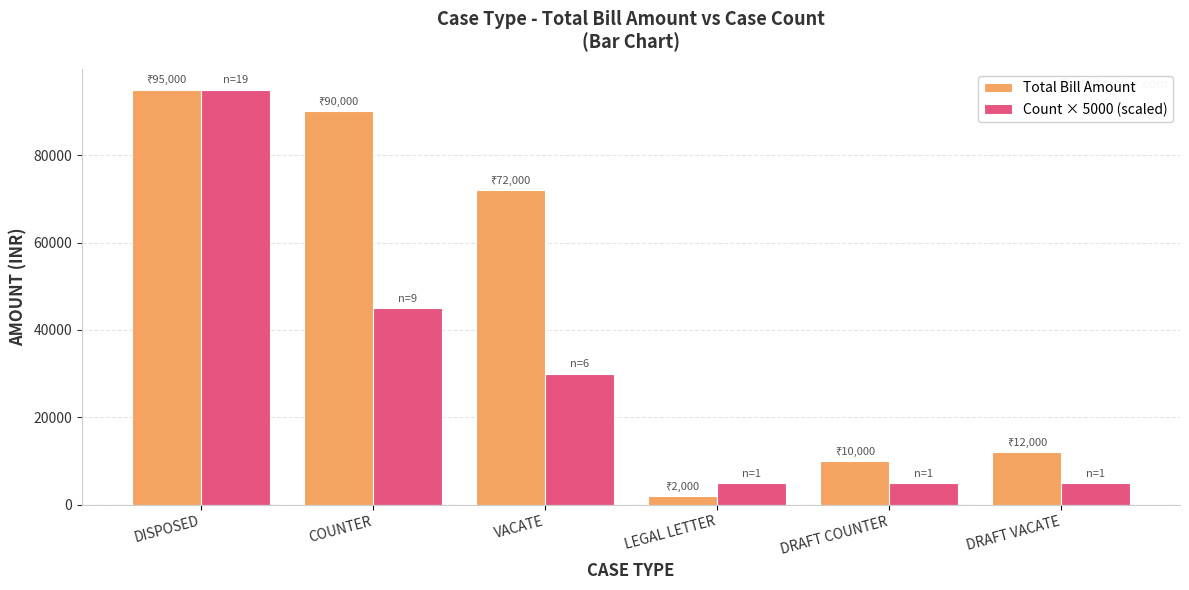

How many bars are there in total?

12